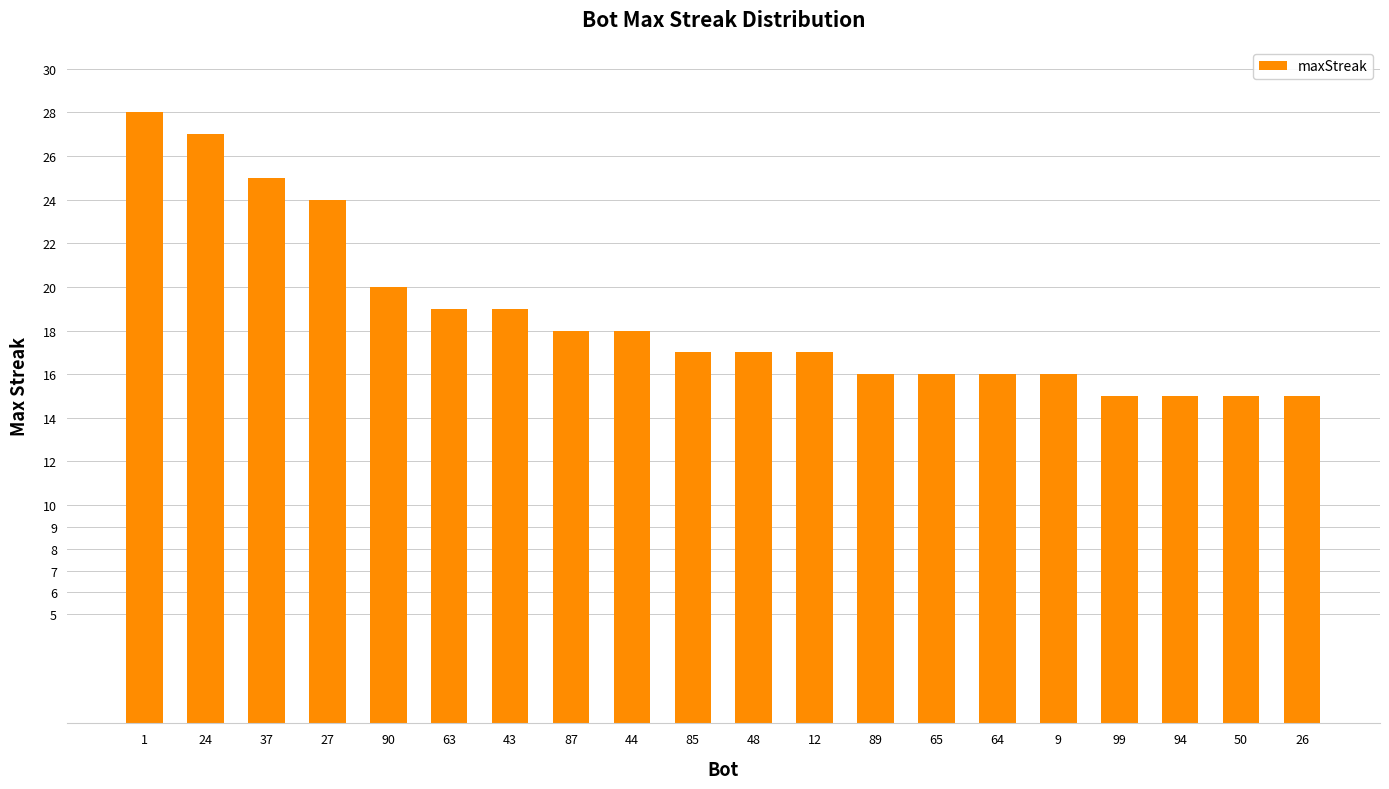

How many categories are shown in the chart?

20